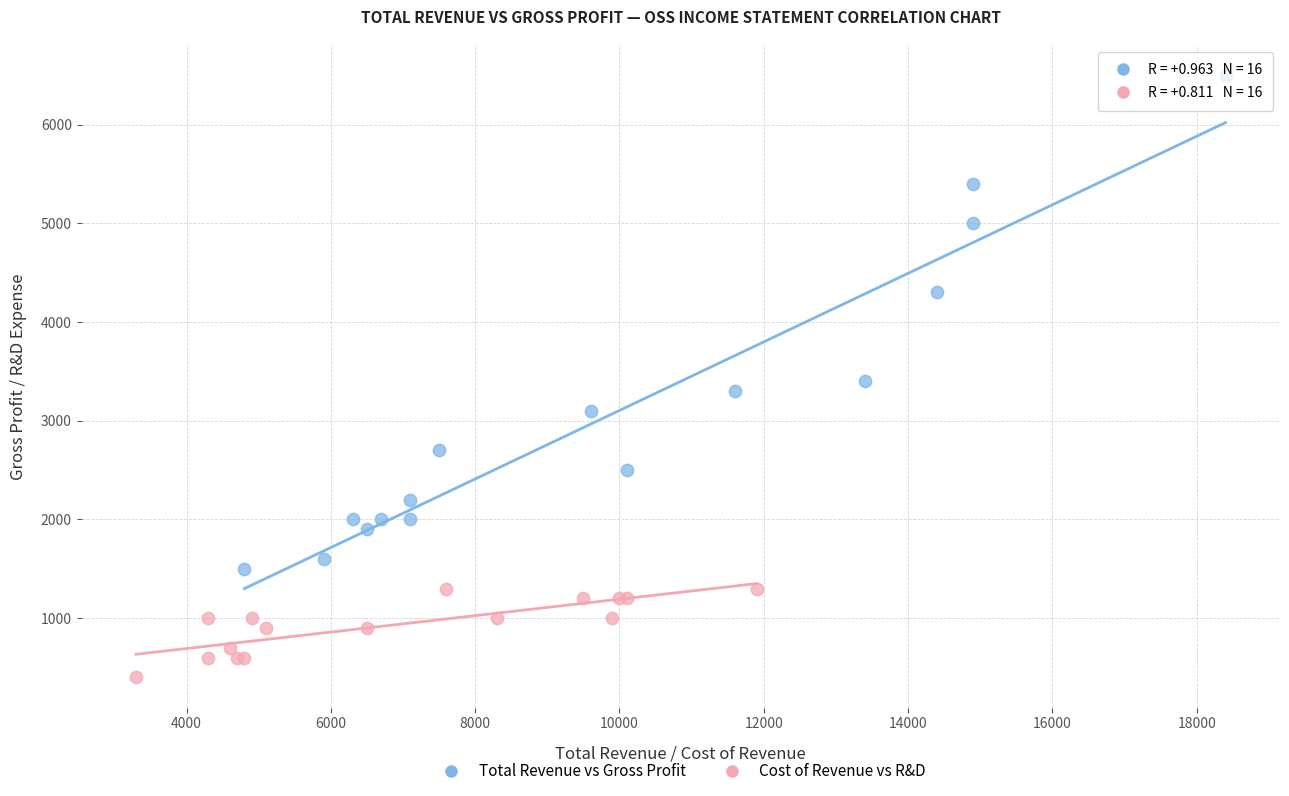

Which series has the largest Y range (max minus min)?

Total Revenue vs Gross Profit